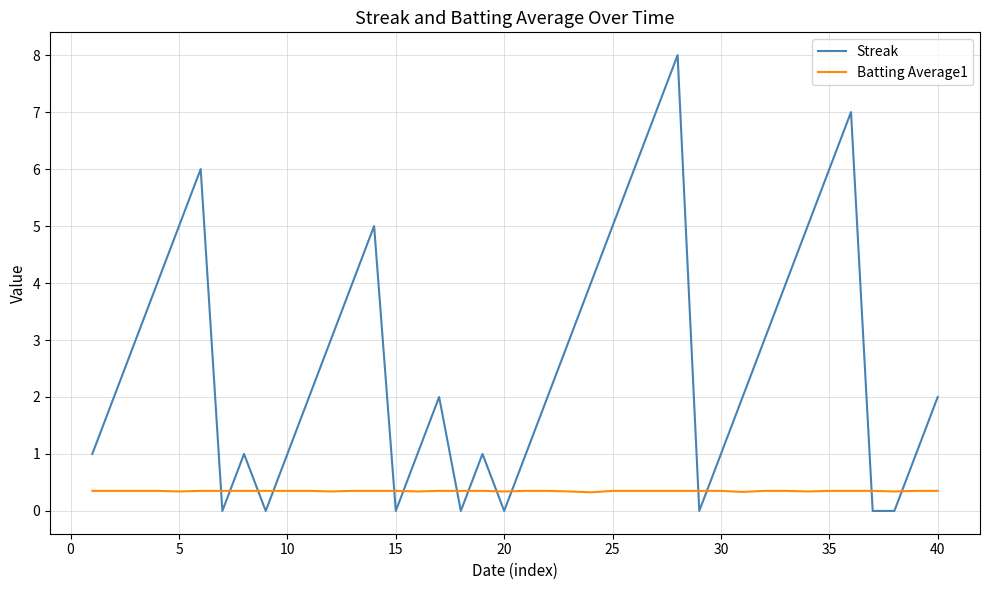

What is the maximum value shown in the chart?

8.0